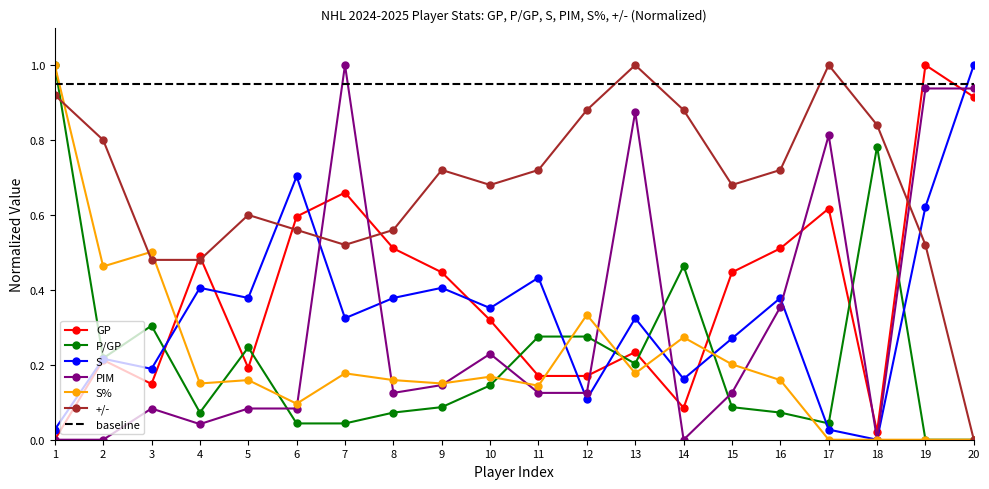

Is it true that P/GP equals 0.0 at 17?

True